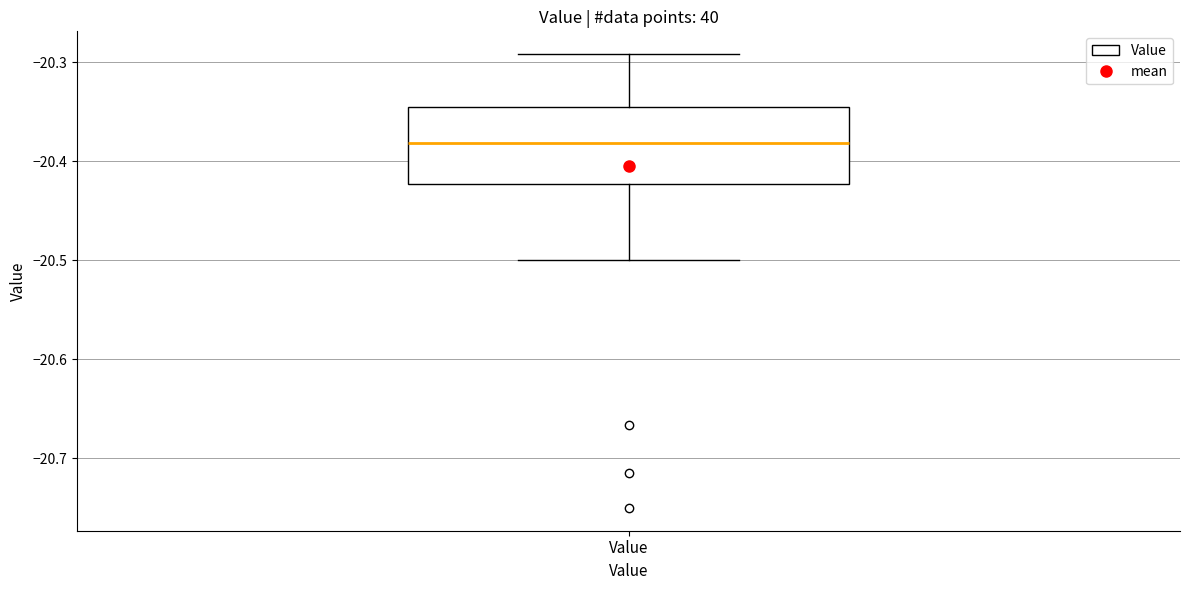

Read this box plot against the y-axis: the position of the median line, the range covered by the box, and the ends of both whiskers. The values are not printed on the chart, so give them approximately, as read against the axis.

median -20.38, box -20.42 to -20.35, whiskers -20.50 to -20.29